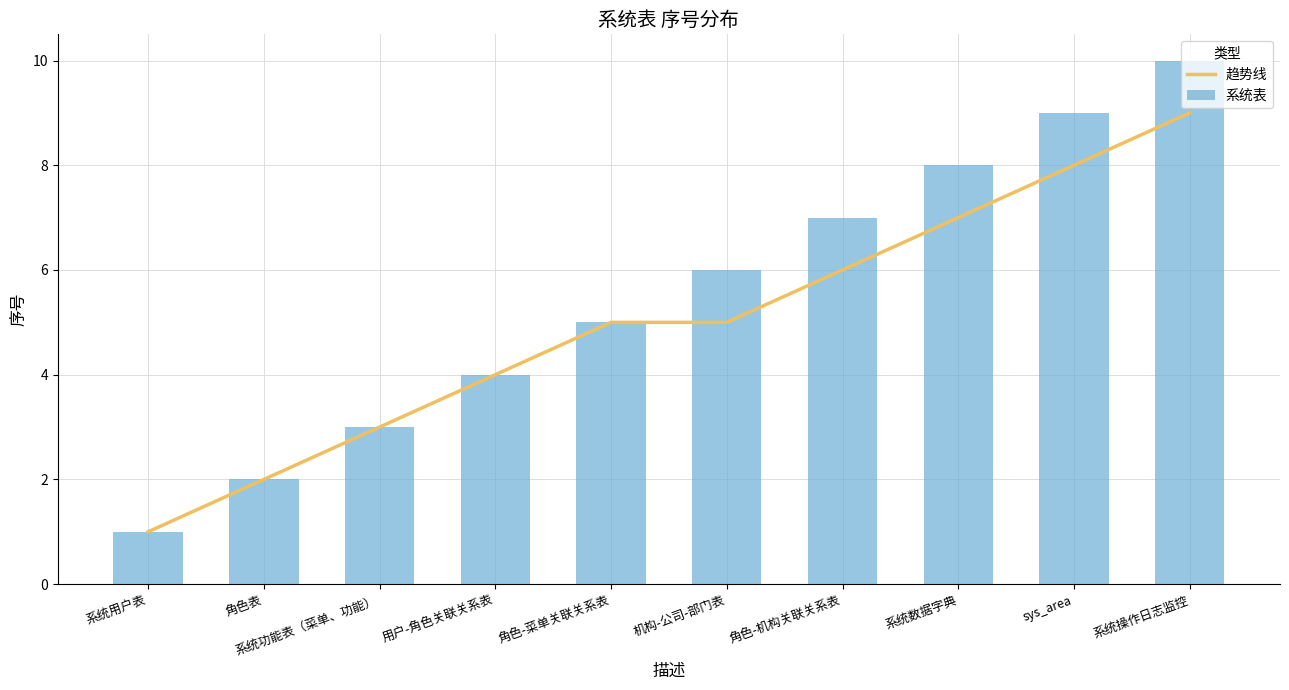

Rank the series at 系统功能表（菜单、功能） from lowest to highest value.

趋势线, 系统表